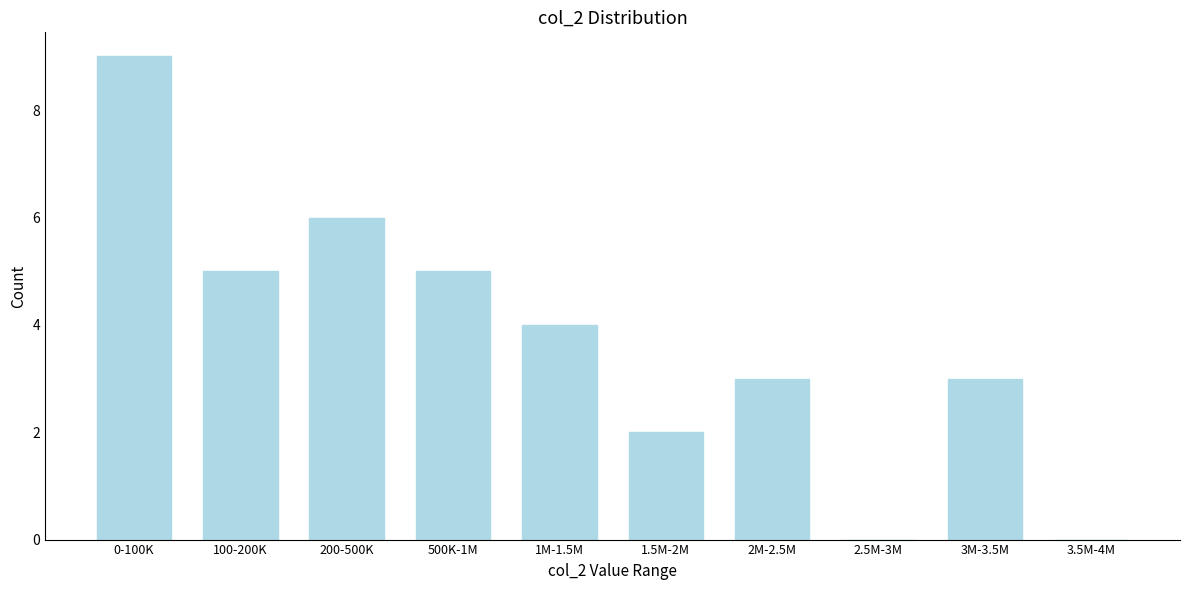

Reading left to right, extract all data points from this chart.

0-100K=9	100-200K=5	200-500K=6	500K-1M=5	1M-1.5M=4	1.5M-2M=2	2M-2.5M=3	2.5M-3M=0	3M-3.5M=3	3.5M-4M=0